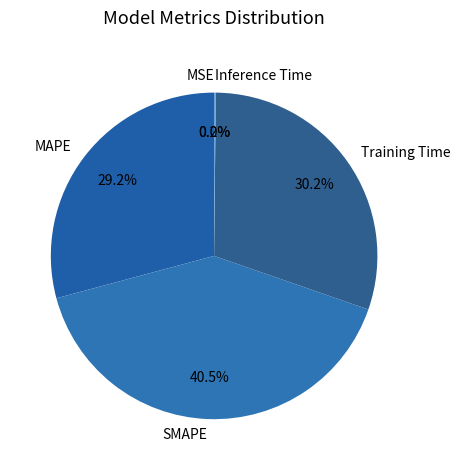

Which category has the biggest portion of the pie?

SMAPE